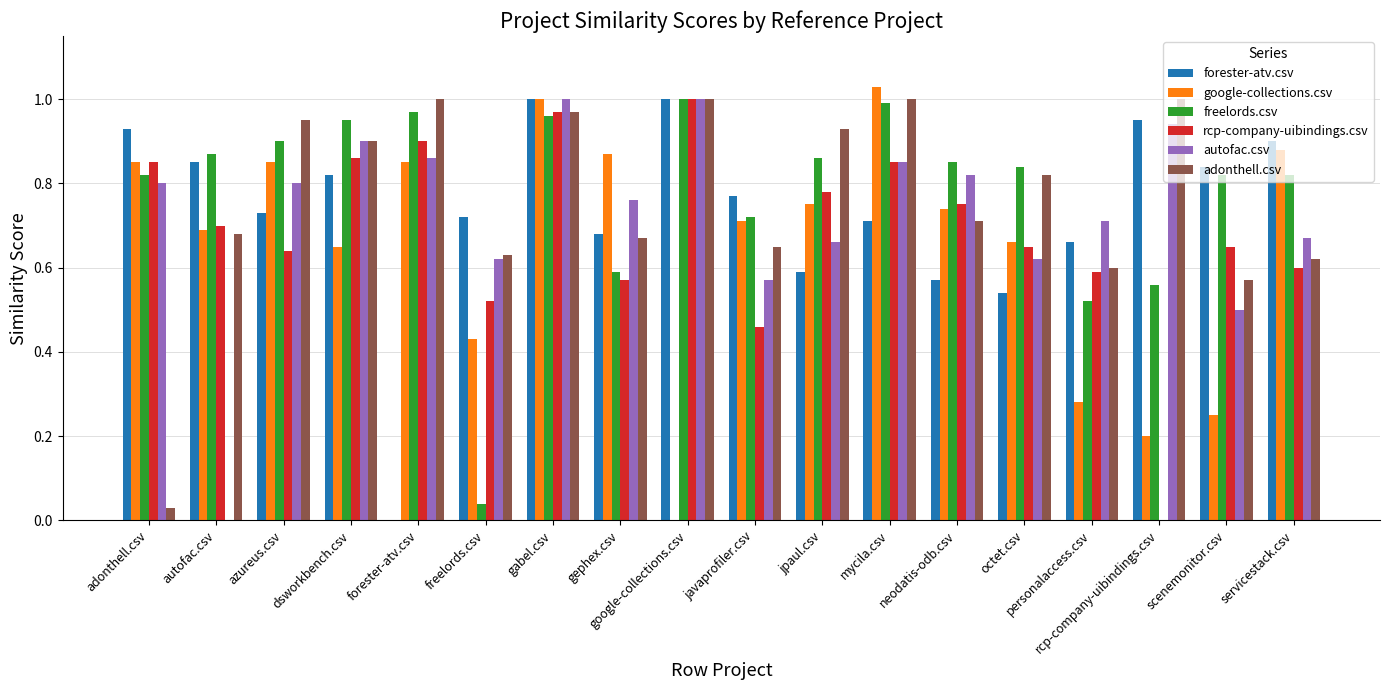

True or false: freelords.csv has a value of 0.8 at adonthell.csv.

True